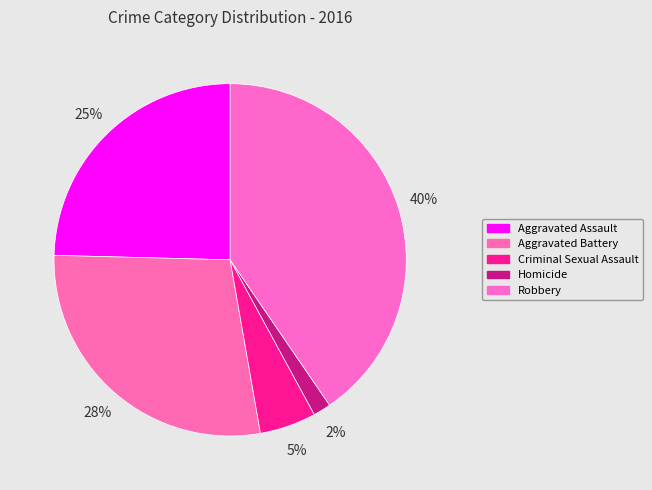

Do Robbery and Aggravated Assault together represent more than half of the pie?

Yes